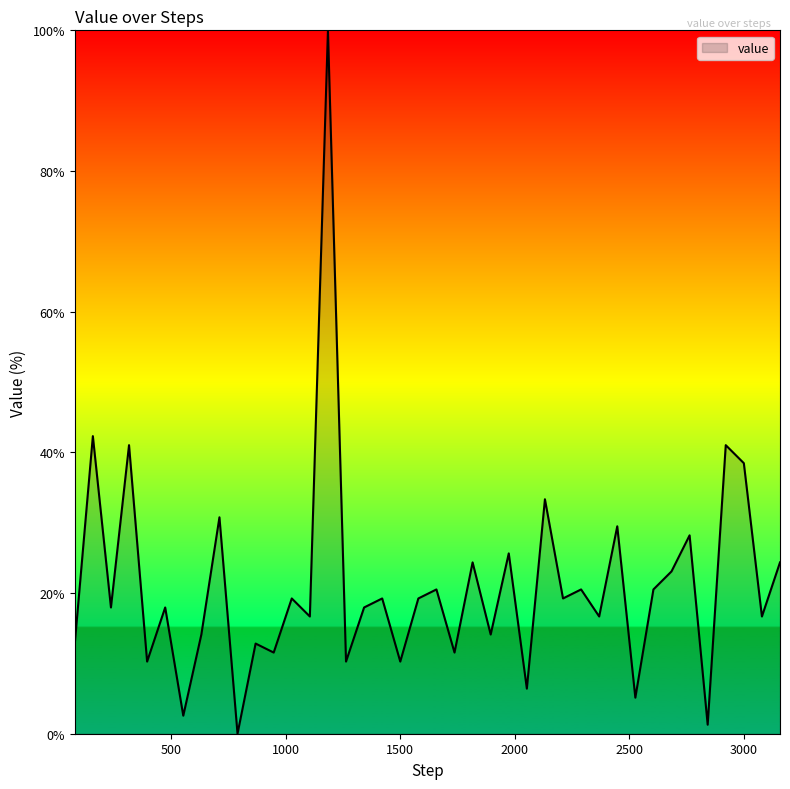

What is the greatest value displayed?

100.0